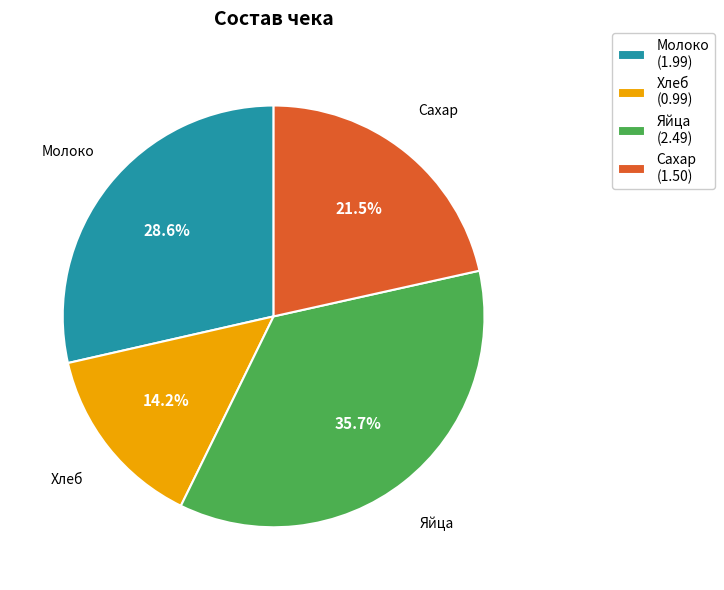

What is the smallest slice in the pie chart?

Хлеб